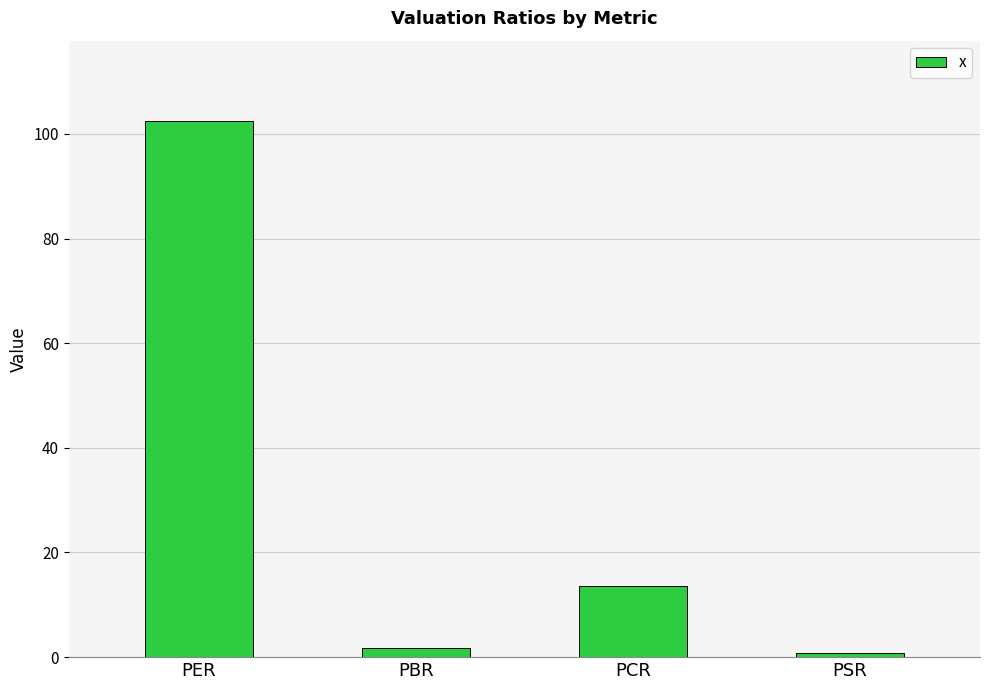

At which category does the chart reach its minimum across all series?

PSR